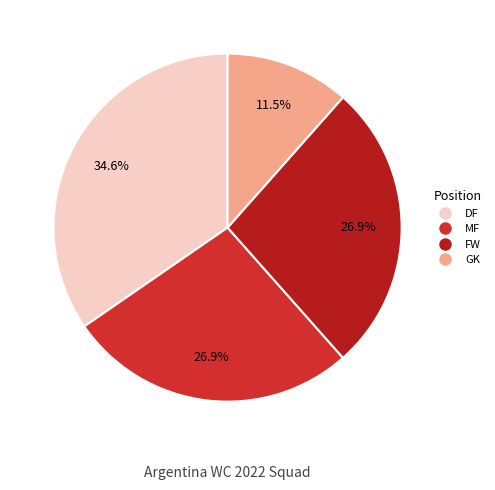

To the nearest percent, what is the difference between the FW and DF slice percentages?

8%